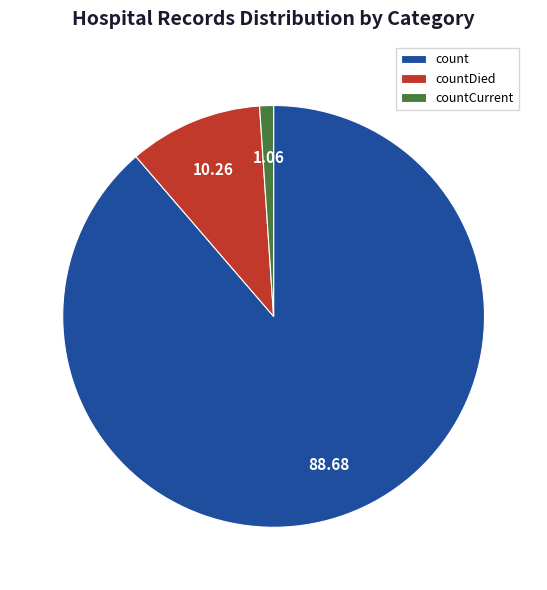

Combined, do count and countCurrent account for over 50%?

Yes